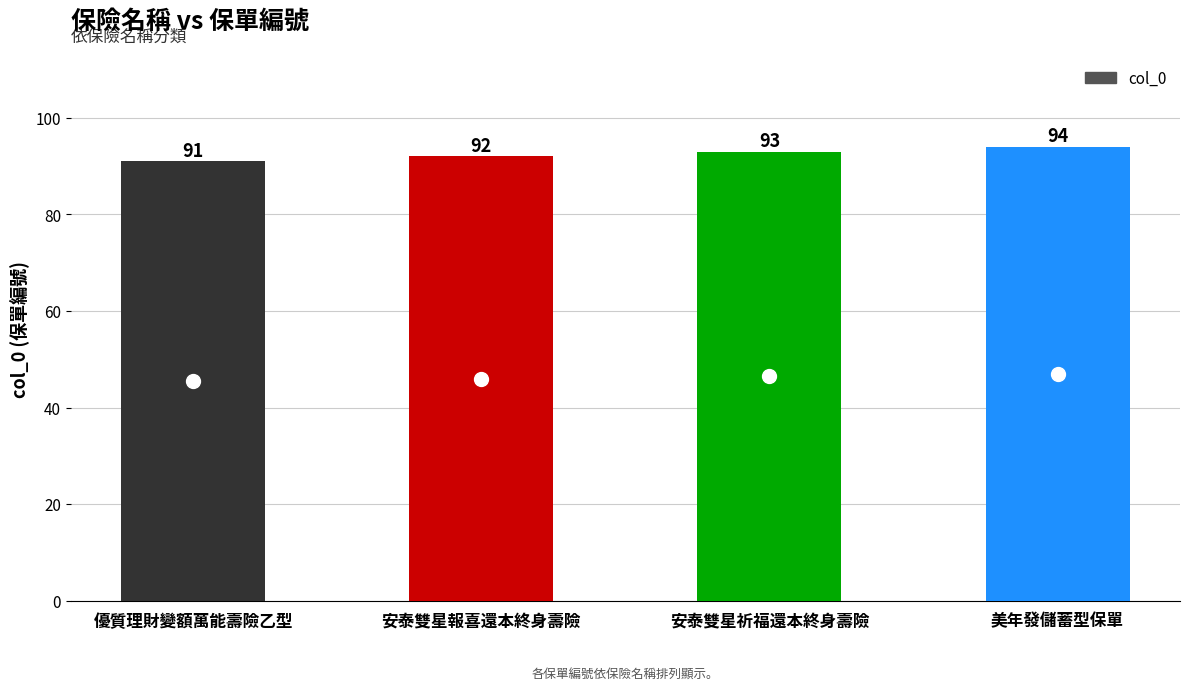

Reading left to right, extract all data points from this chart.

91	92	93	94